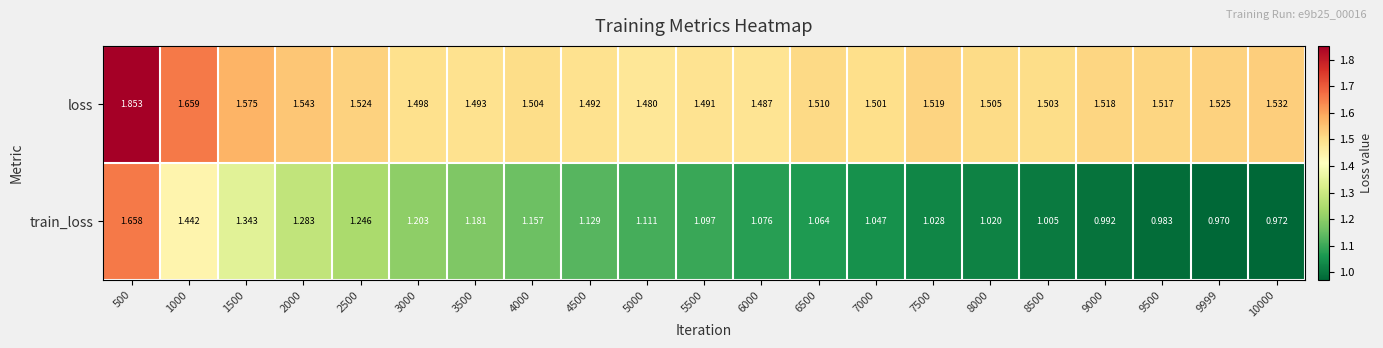

Which series has the widest spread of values?

train_loss